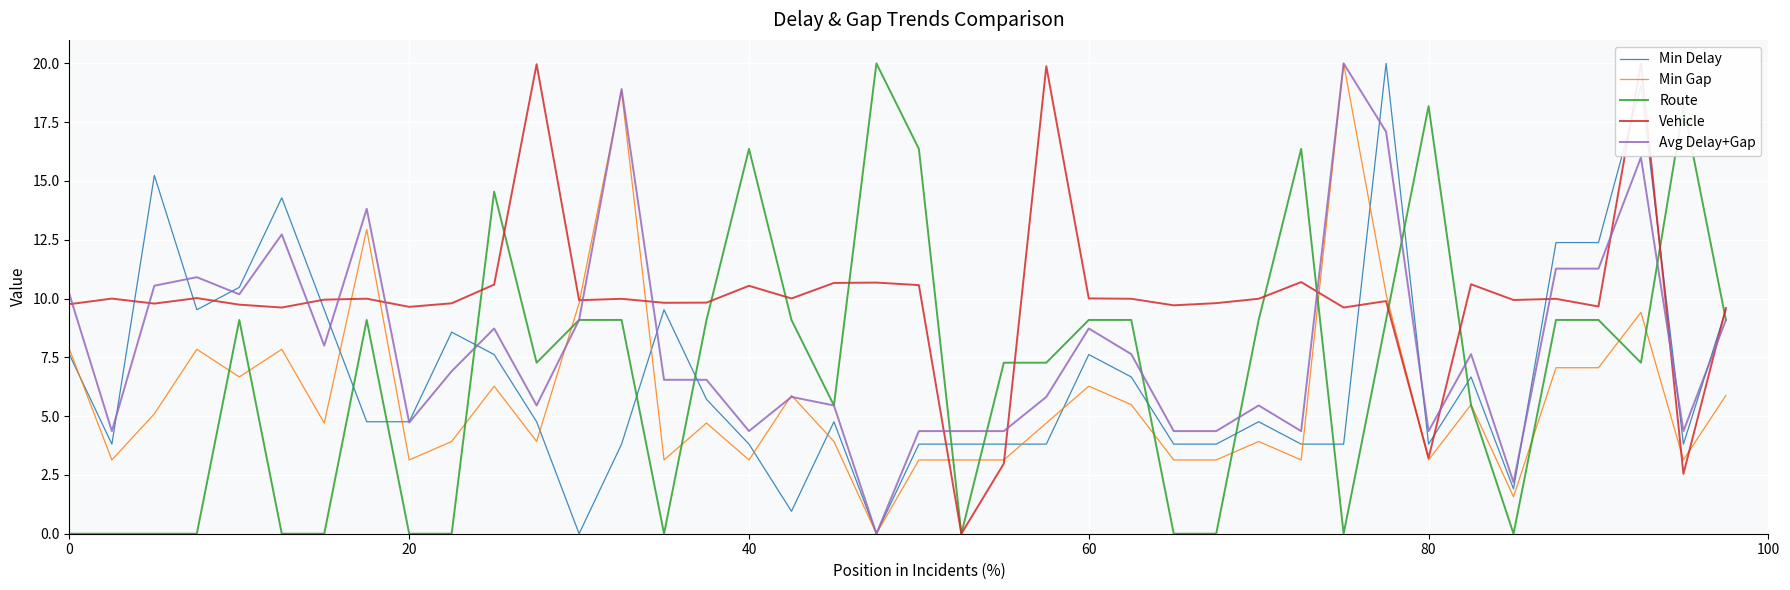

What is the highest value of the Min Delay series?

20.0